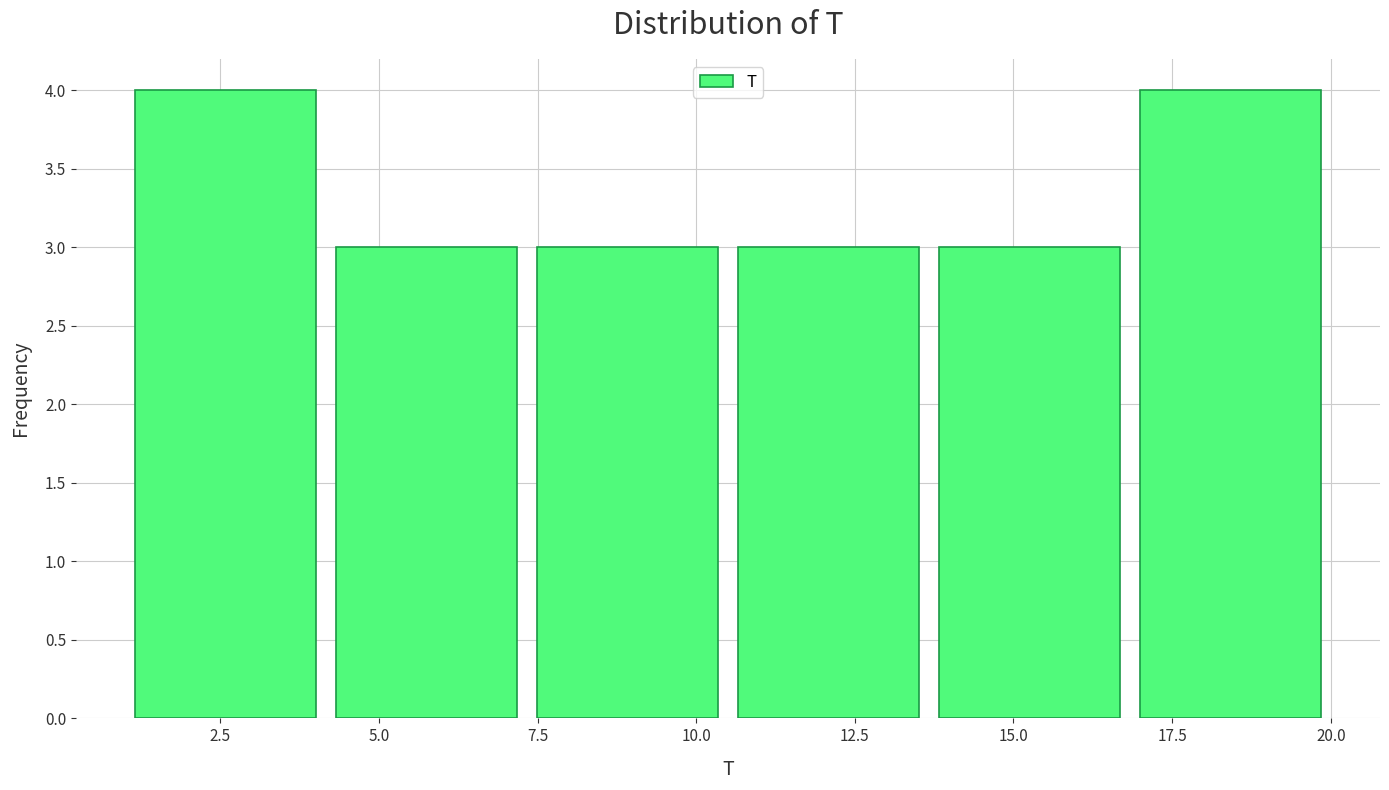

Reading left to right, transcribe this chart: for each bar, give the range it covers on the x-axis and its height. Neither the bar edges nor the heights are printed on the chart, so give them approximately, as read against the axes.

1.0 to 4.0: 4
4.0 to 7.5: 3
7.5 to 10.5: 3
10.5 to 13.5: 3
13.5 to 17.0: 3
17.0 to 20.0: 4